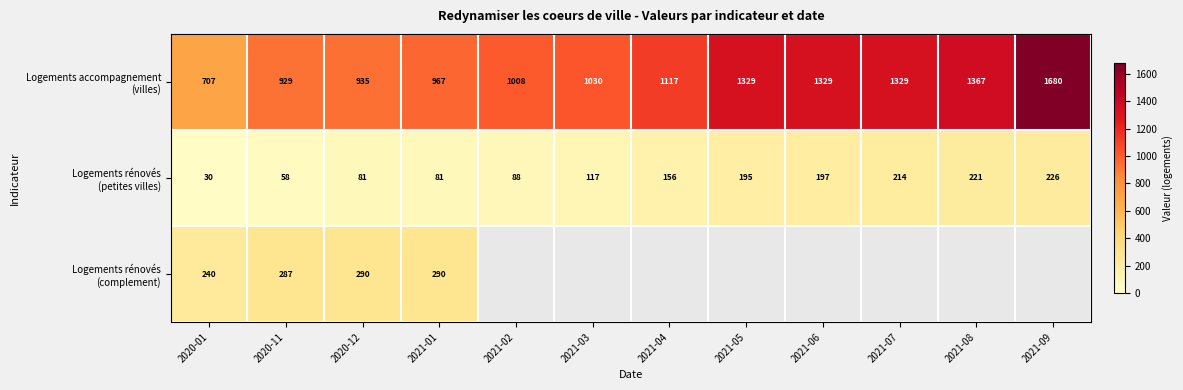

What is the total value across all series at 2020-12?

1306